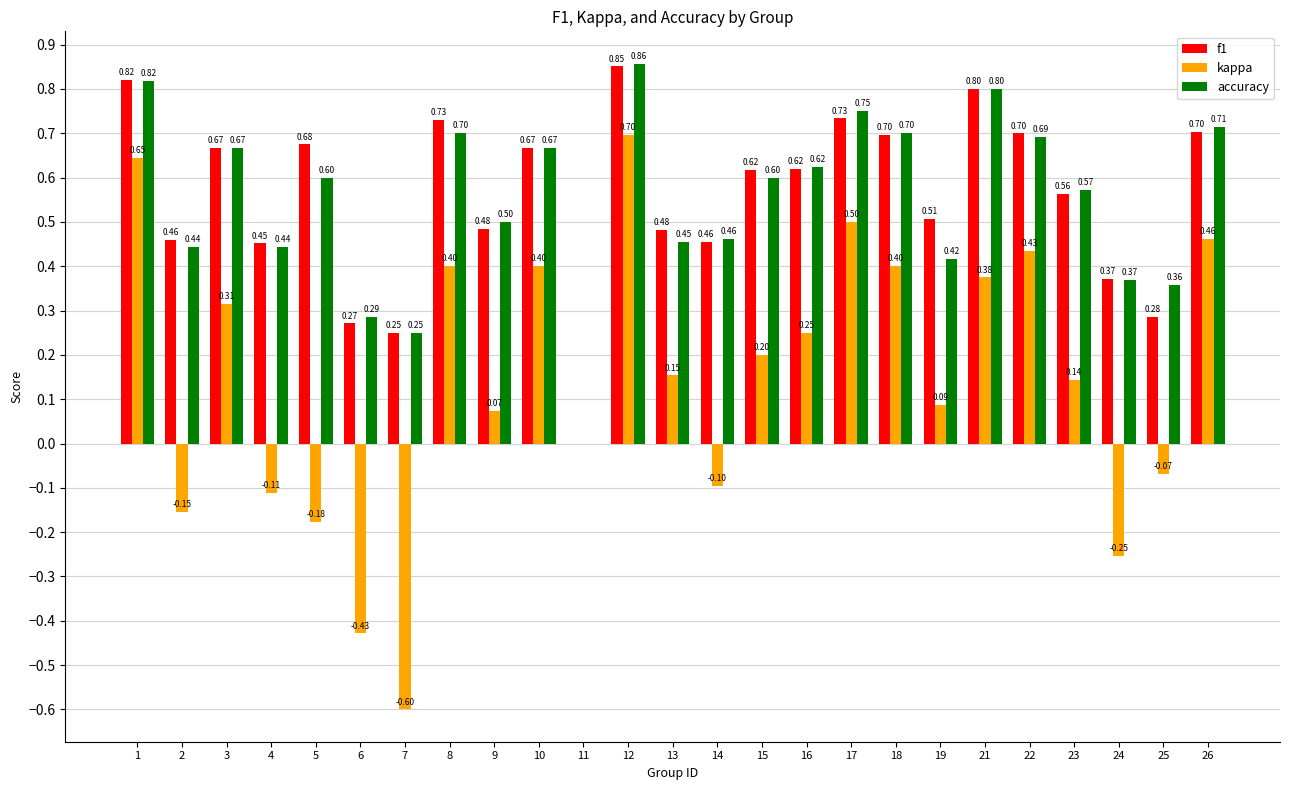

The kappa series shows 0.7 at 12. True or false?

True